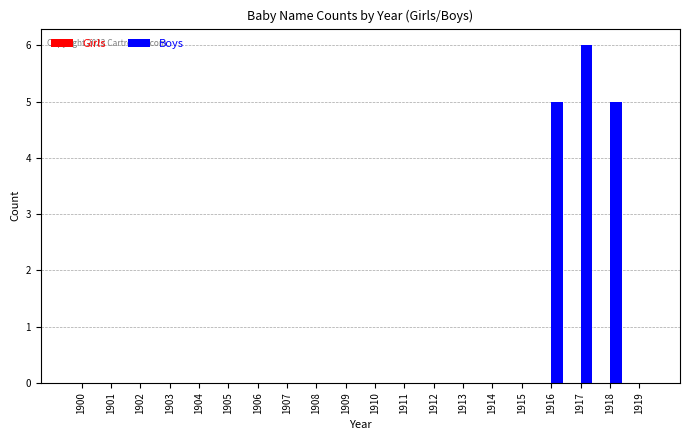

Which has a higher value, 1911 or 1916?

1916